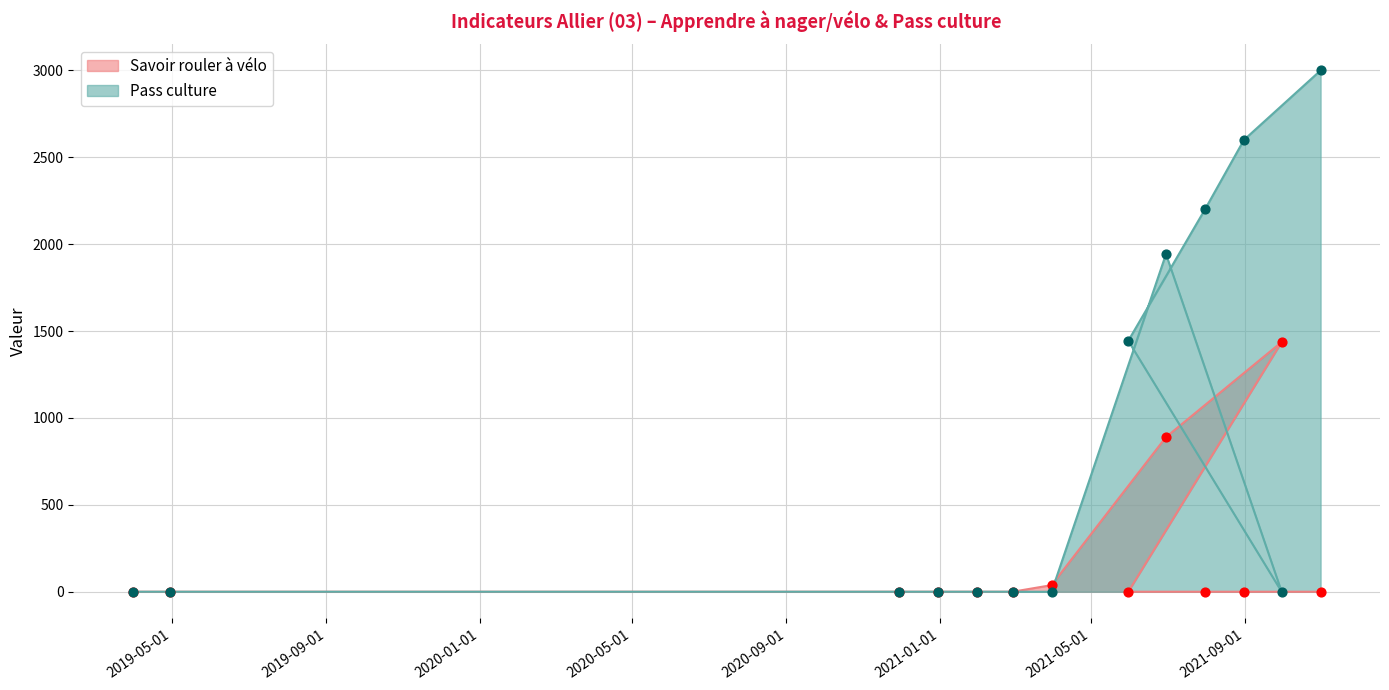

At which category is the sum across all series the highest?

2021-10-31